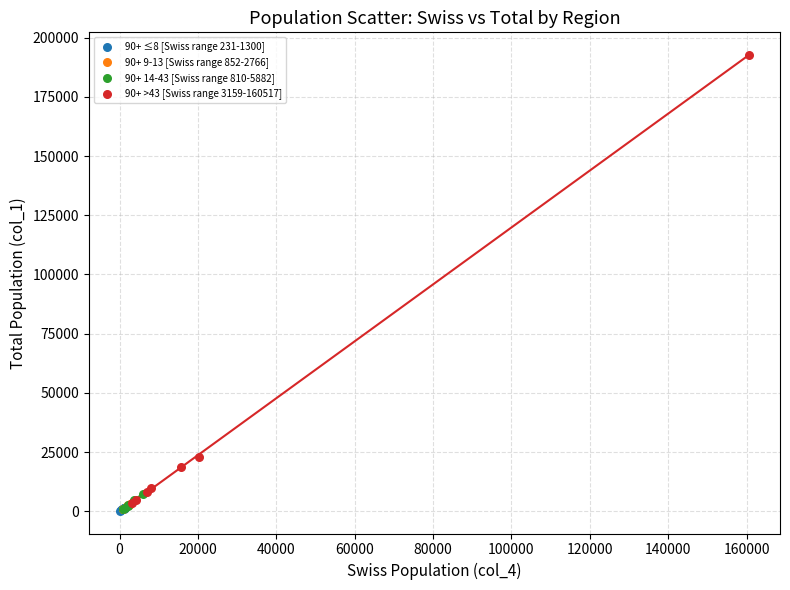

Which series contains the highest Y value?

90+ >43 [Swiss range 3159-160517]